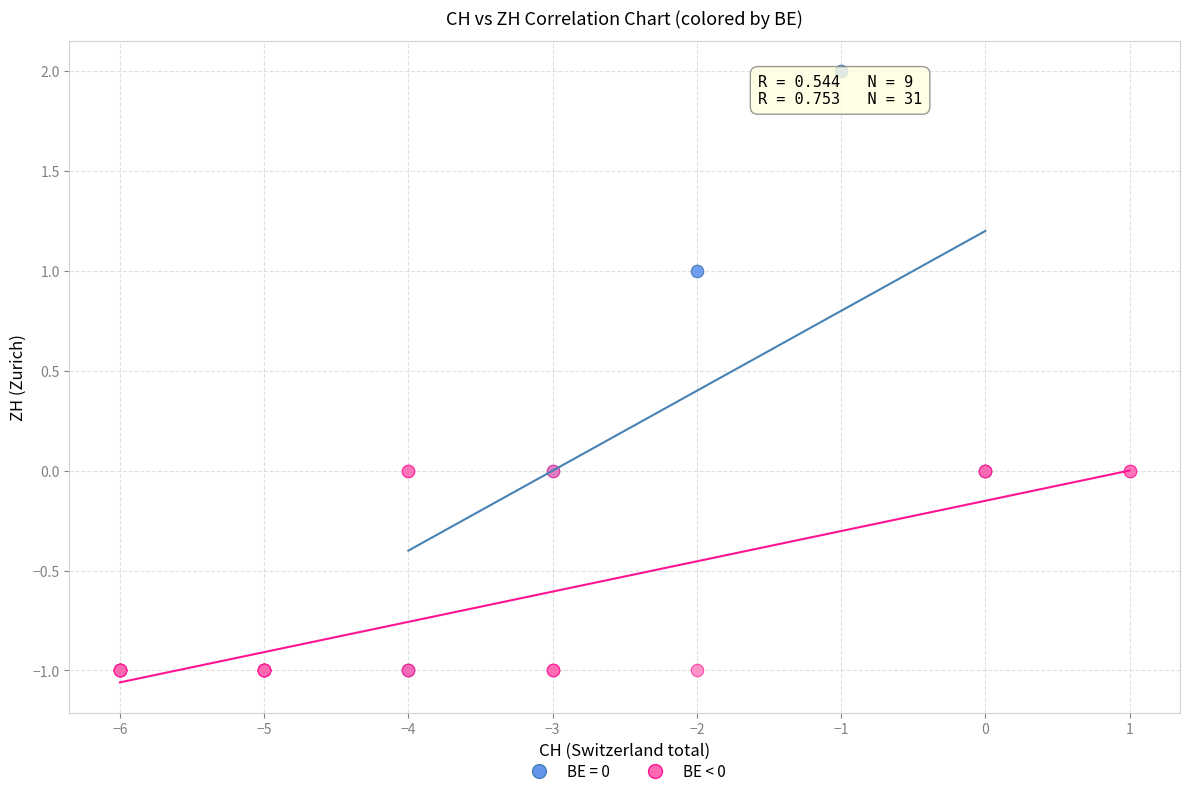

Which series has the widest spread of Y values?

BE = 0